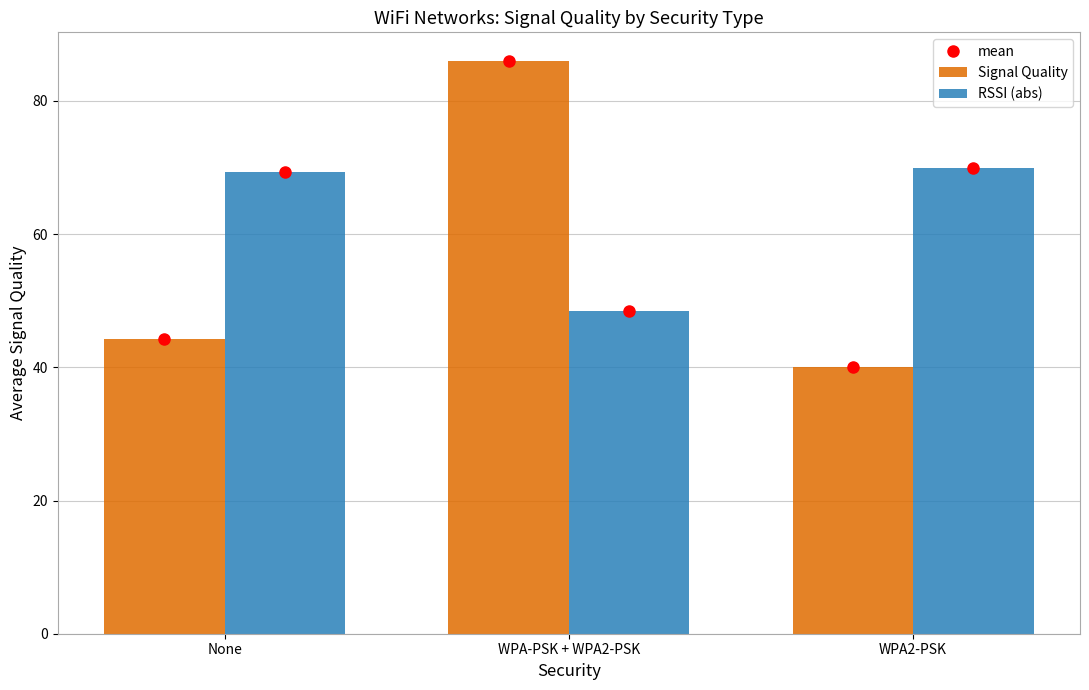

Rank the series at WPA-PSK + WPA2-PSK from lowest to highest value.

RSSI (abs), Signal Quality